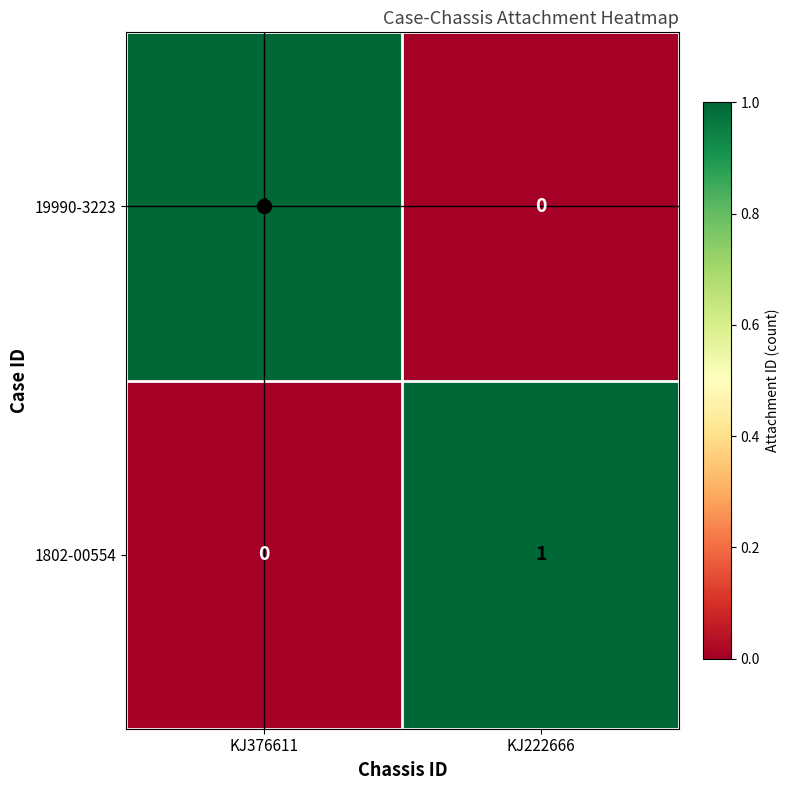

At which label does 19990-3223 reach its minimum?

KJ222666